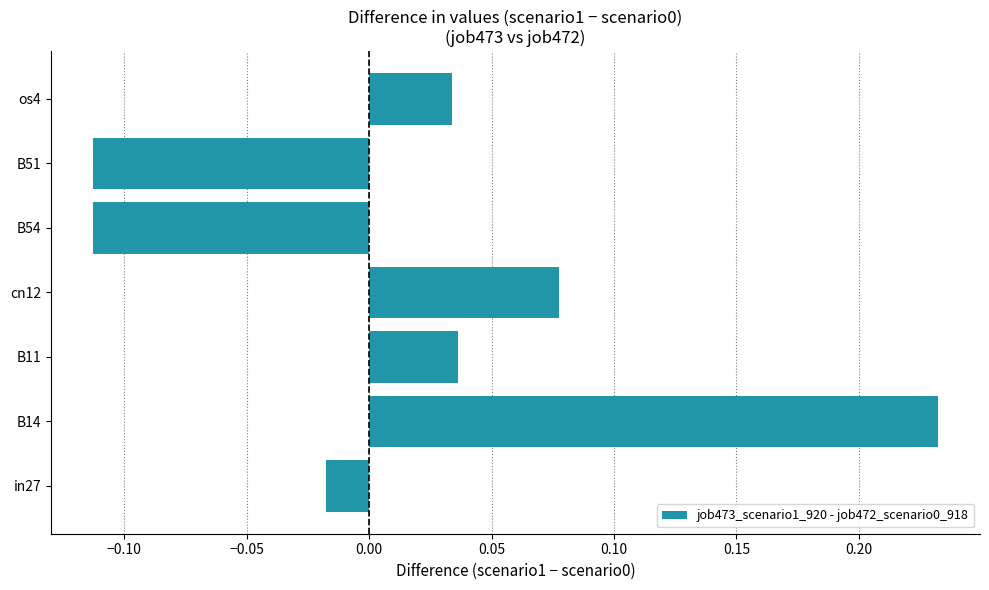

What is the change in value from in27 to os4?

+0.1